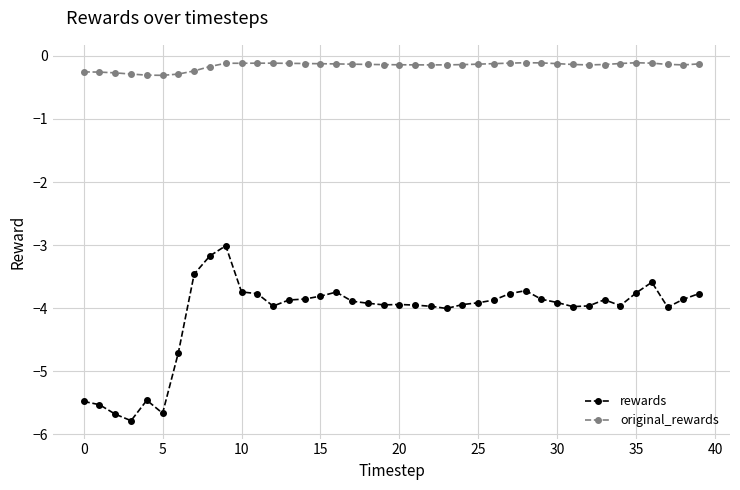

Which series has the widest spread of values?

rewards